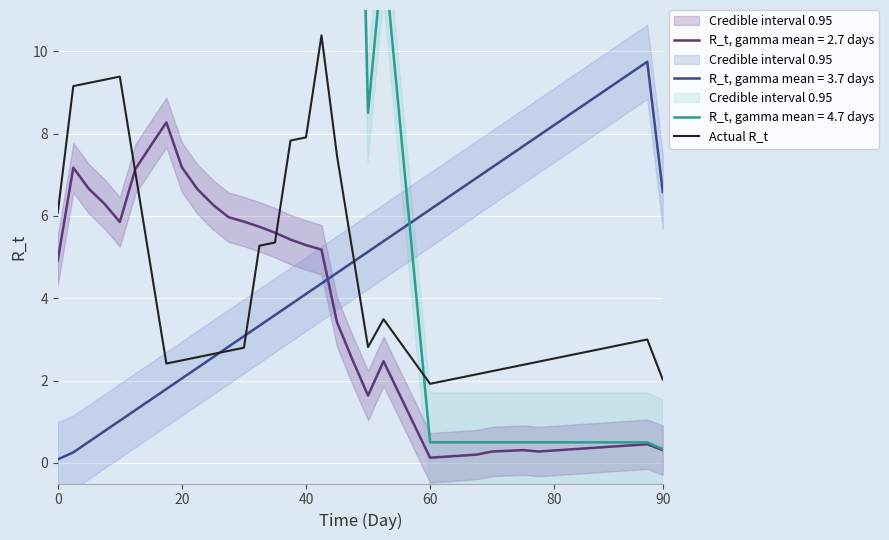

After their last crossing, which series has the higher values: R_t, gamma mean = 3.7 days or R_t, gamma mean = 2.7 days?

R_t, gamma mean = 3.7 days